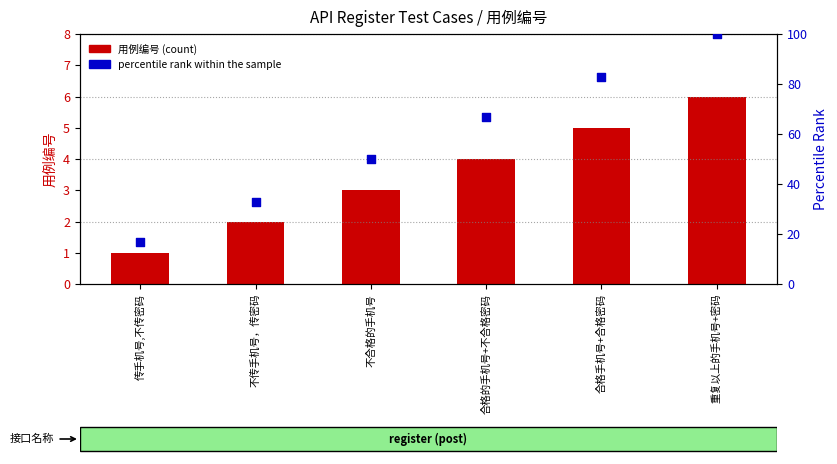

At which category is the sum across all series the highest?

重复以上的手机号+密码